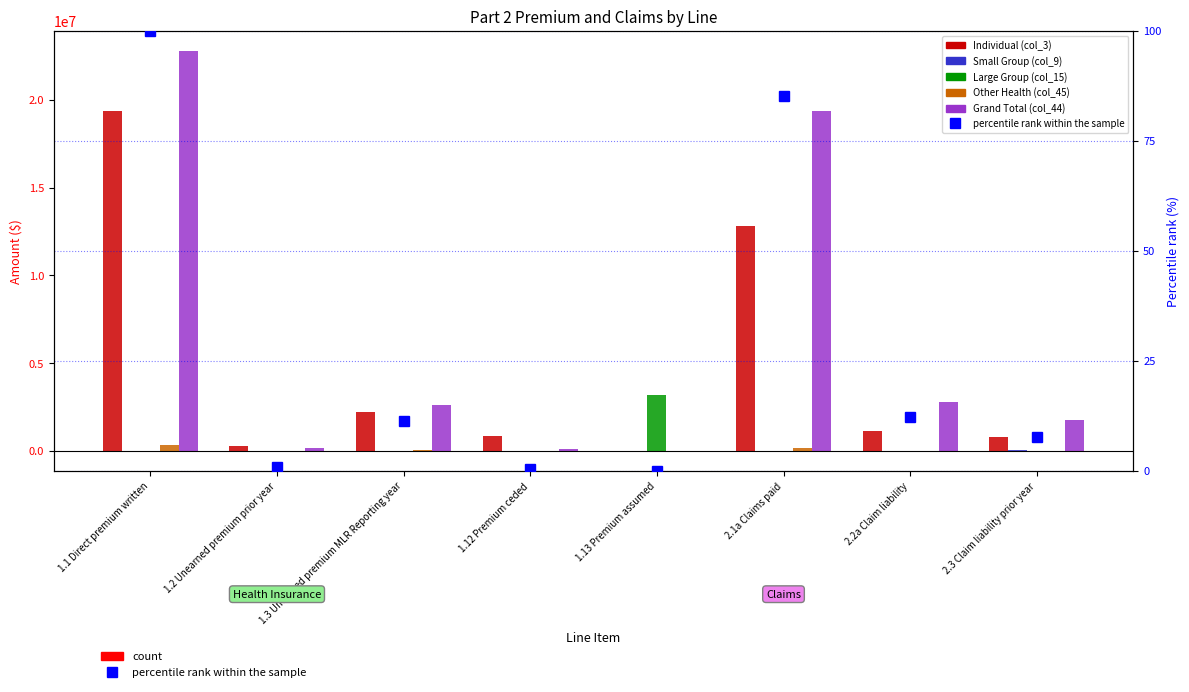

Reading left to right, transcribe all the data shown in this chart.

Individual (col_3): 19335941.0	259016.0	2217884.0	838429.0	0.0	12787628.0	1135054.0	820911.0
Small Group (col_9): -874.0	874.0	0.0	13778.0	0.0	10723.0	15750.0	26473.0
Large Group (col_15): 0.0	0.0	0.0	0.0	3212459.0	0.0	0.0	0.0
Other Health (col_45): 337545.0	5403.0	38817.0	0.0	0.0	140908.0	10500.0	10500.0
Grand Total (col_44): 22780055.0	187409.0	2599606.0	109298.0	0.0	19385753.0	2805208.0	1749555.0
percentile rank within the sample: 100.0	0.8	11.4	0.5	0.0	85.1	12.3	7.7